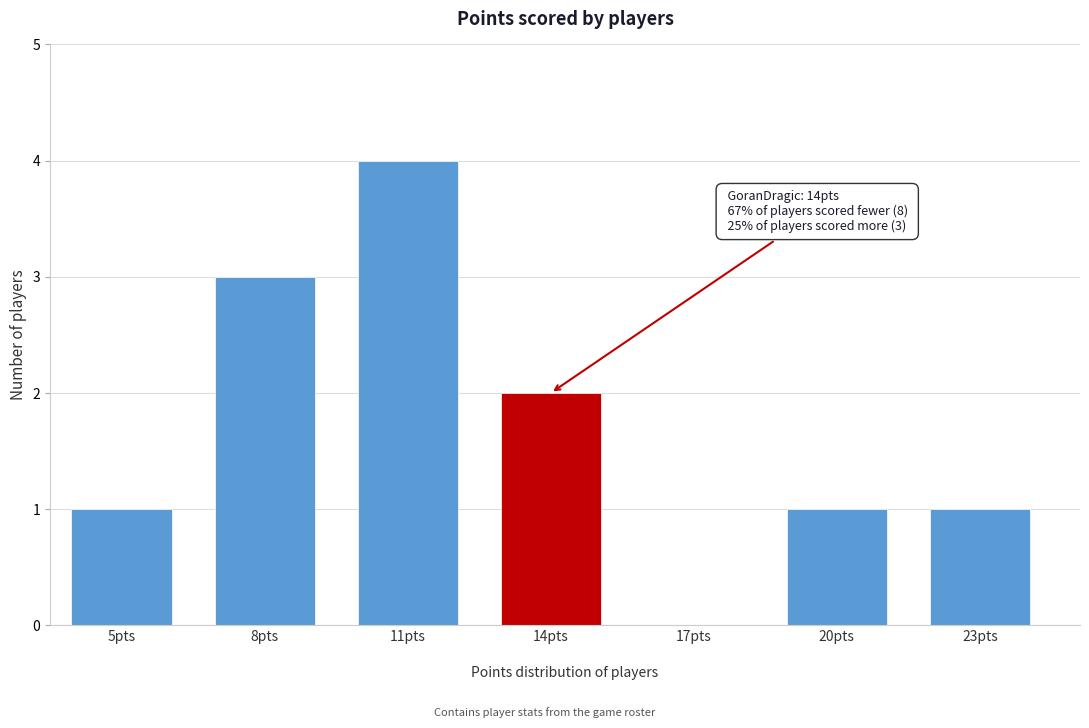

Reading left to right, transcribe all the data shown in this chart.

5pts=1	8pts=3	11pts=4	14pts=2	17pts=0	20pts=1	23pts=1